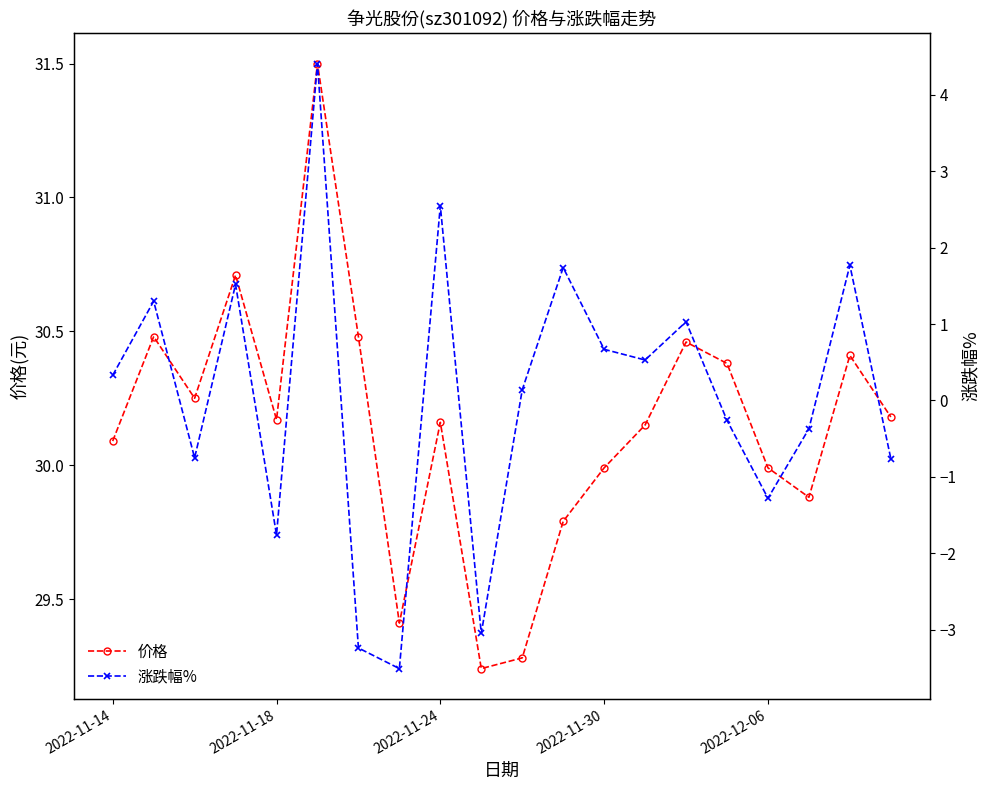

How many lines are shown in the chart?

2